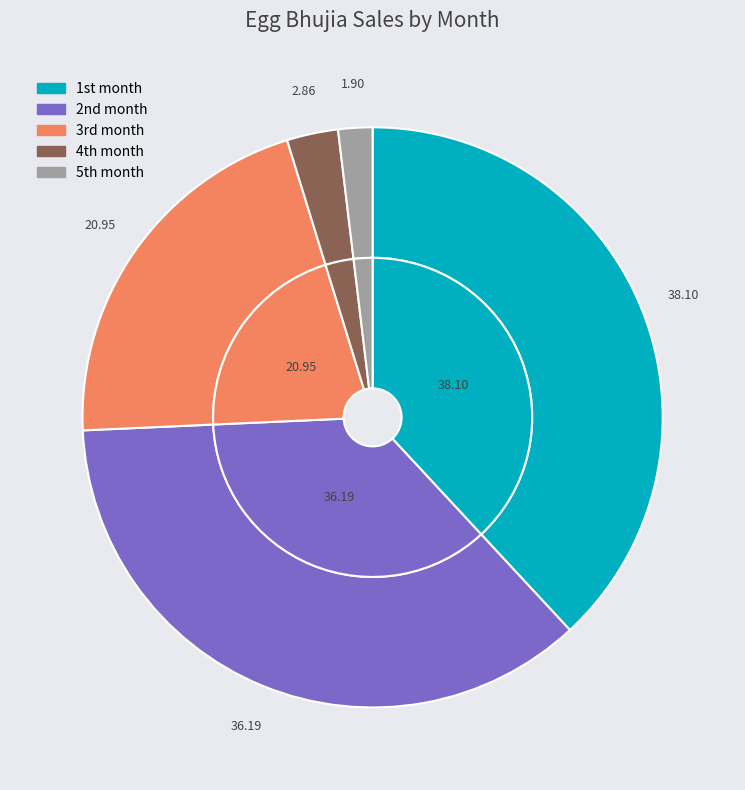

What is the smallest slice in the pie chart?

5th month